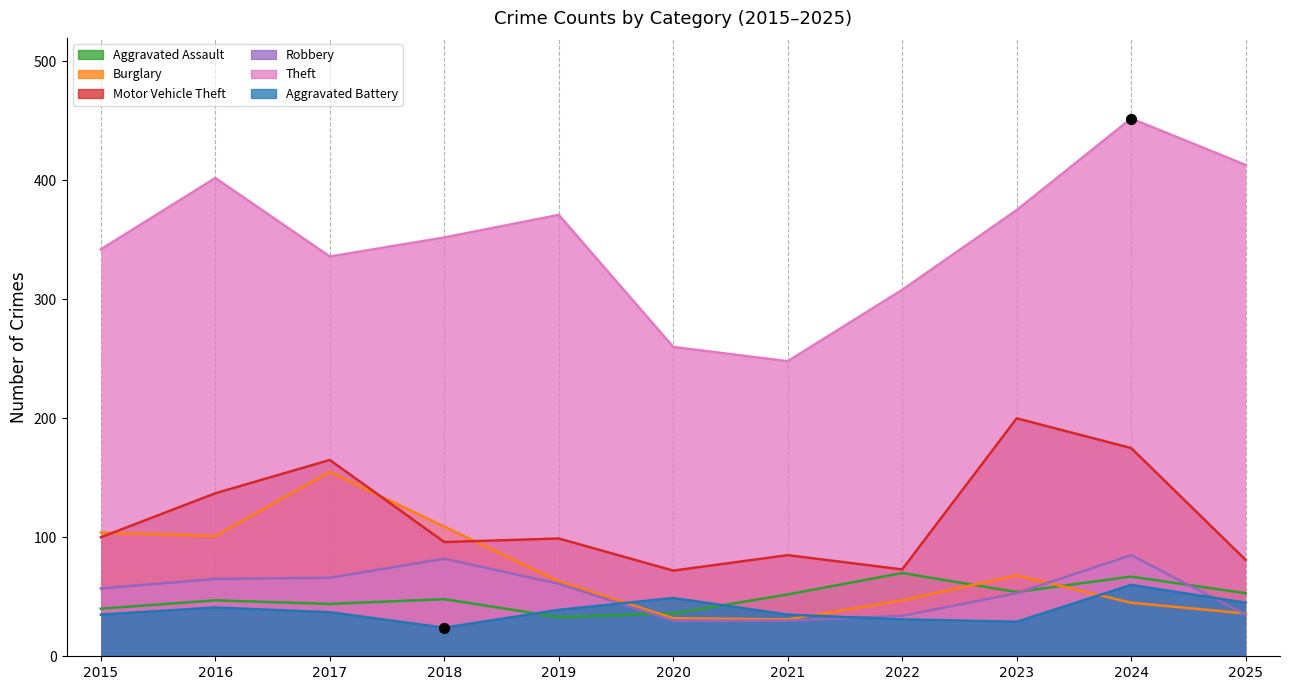

At which category is the sum across all series the highest?

2024